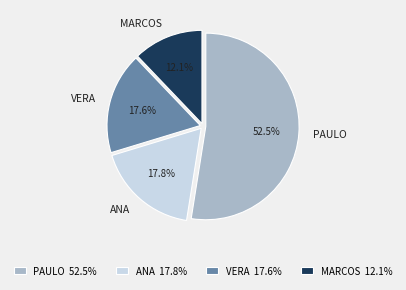

Does VERA represent more than half of the total?

No